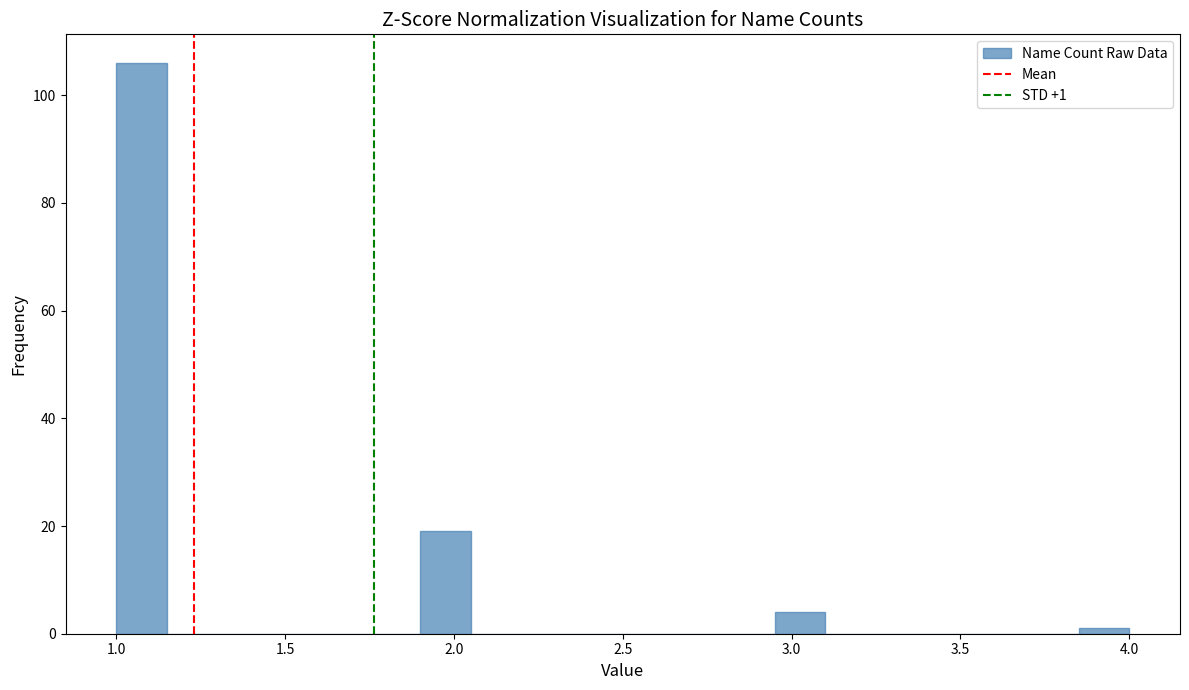

Around what value on the x-axis is the tallest bar? Give the approximate position of its centre, as read against the axis.

1.10